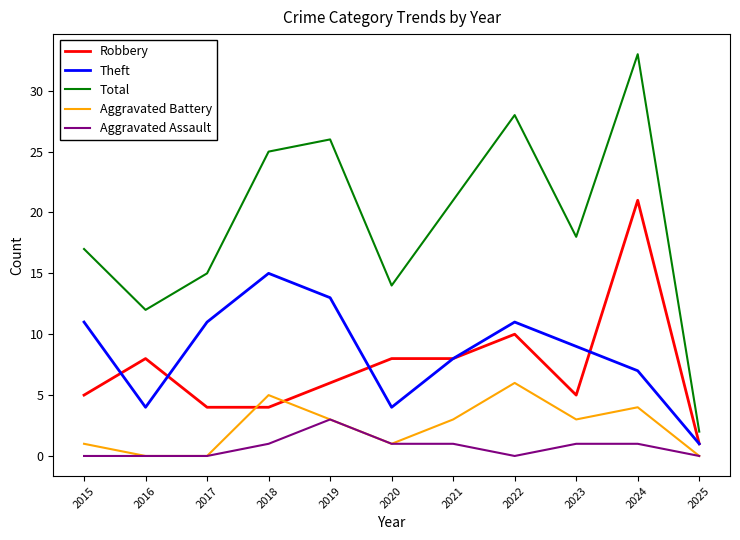

What is the sum of all Aggravated Battery values?

26